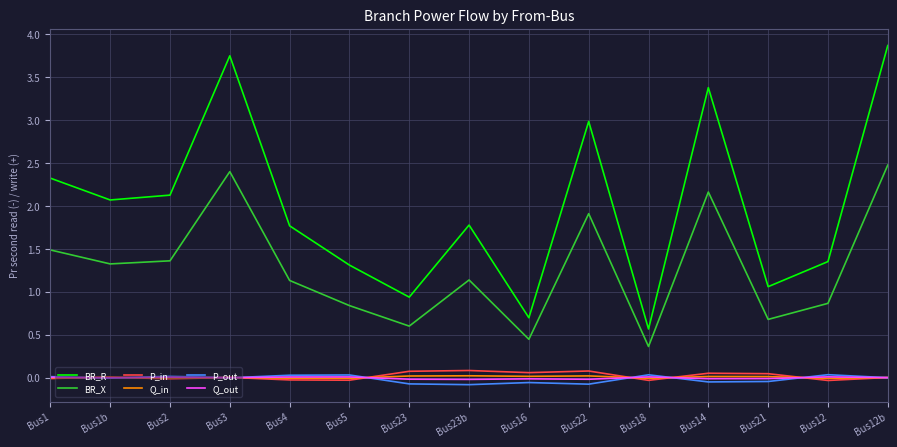

The BR_R series shows 2.1 at Bus1b. True or false?

True